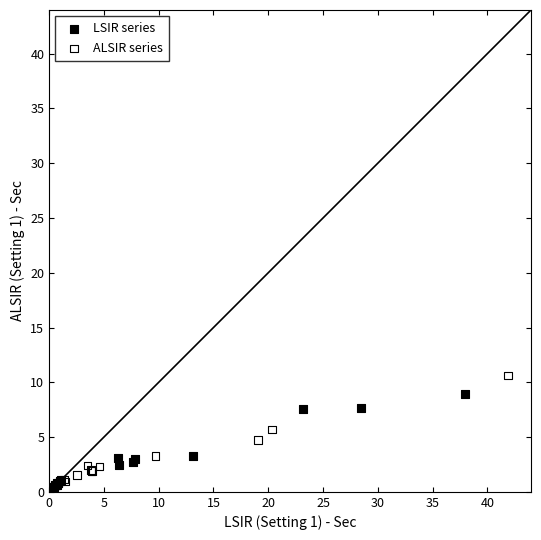

What are all the series names shown in the legend?

LSIR series, ALSIR series